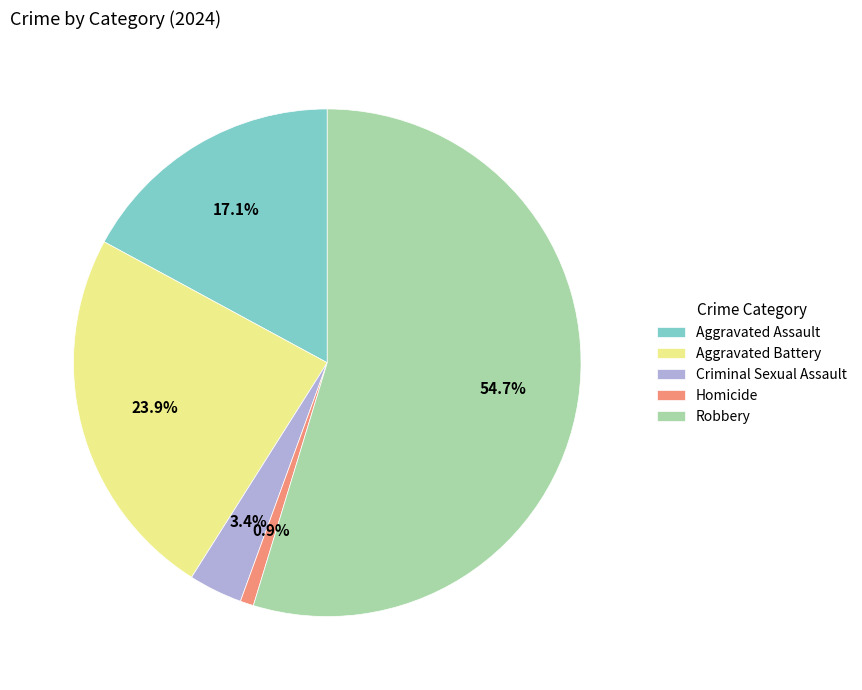

Rank the categories by value from highest to lowest.

Robbery, Aggravated Battery, Aggravated Assault, Criminal Sexual Assault, Homicide